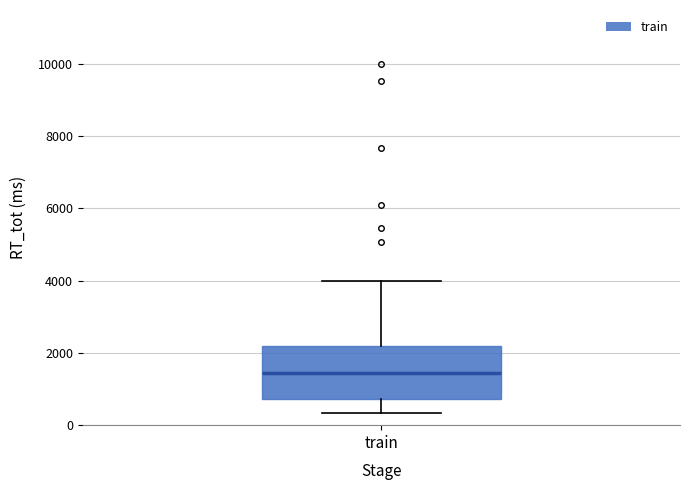

Read this box plot against the y-axis: the position of the median line, the range covered by the box, and the ends of both whiskers. The values are not printed on the chart, so give them approximately, as read against the axis.

median 1400, box 800 to 2200, whiskers 400 to 4000